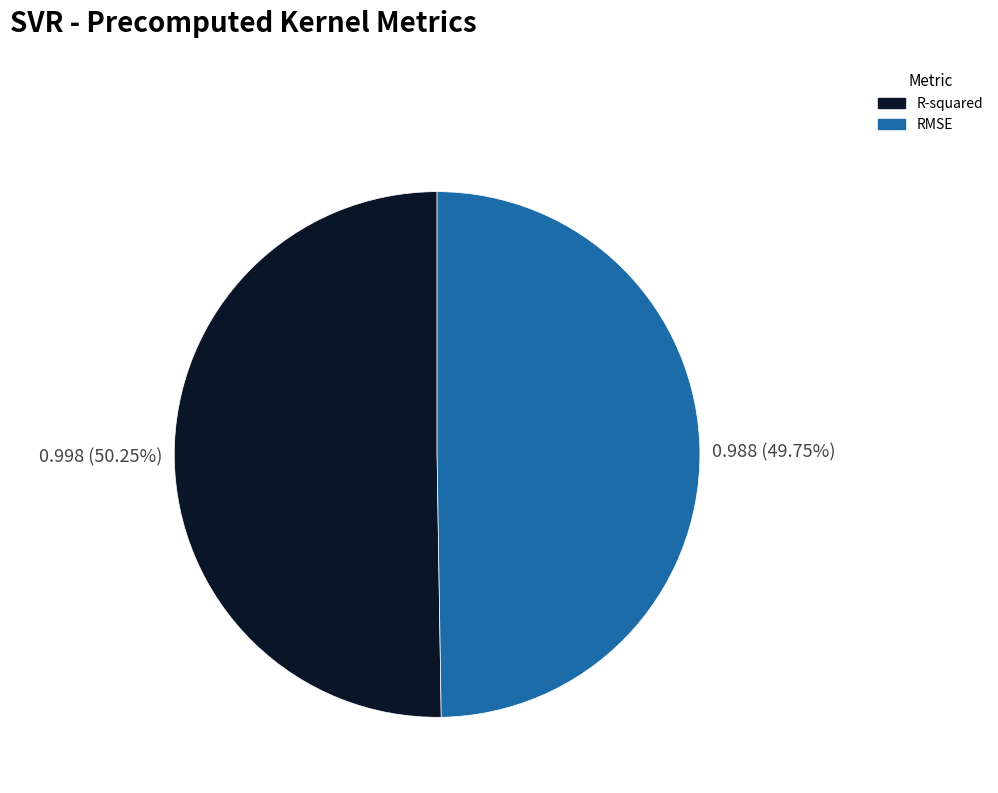

To the nearest percent, what portion does R-squared represent?

50%